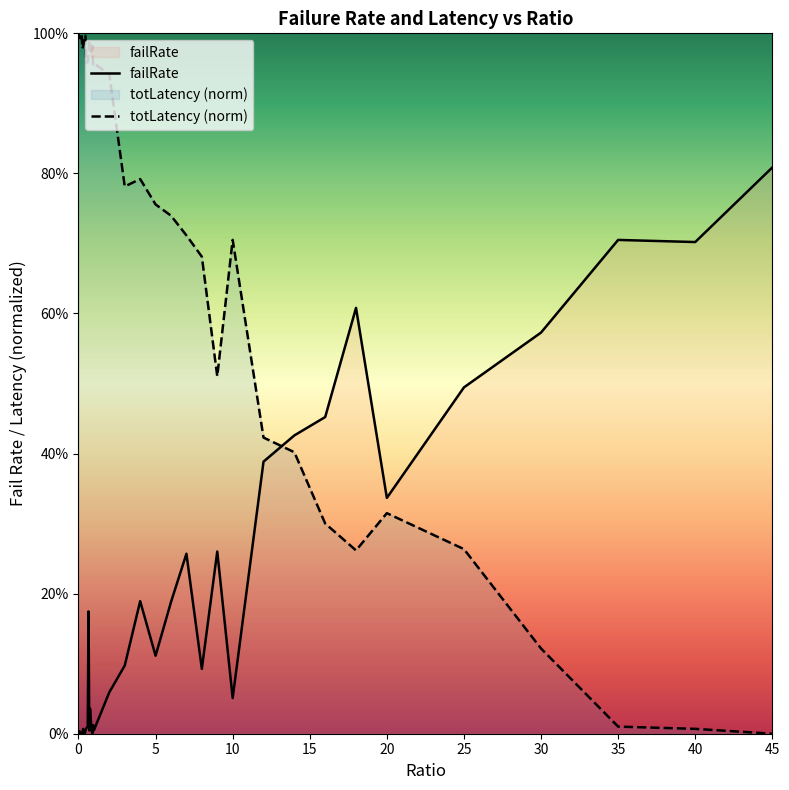

What is the difference between the maximum and minimum values in the totLatency (norm) series?

1.0